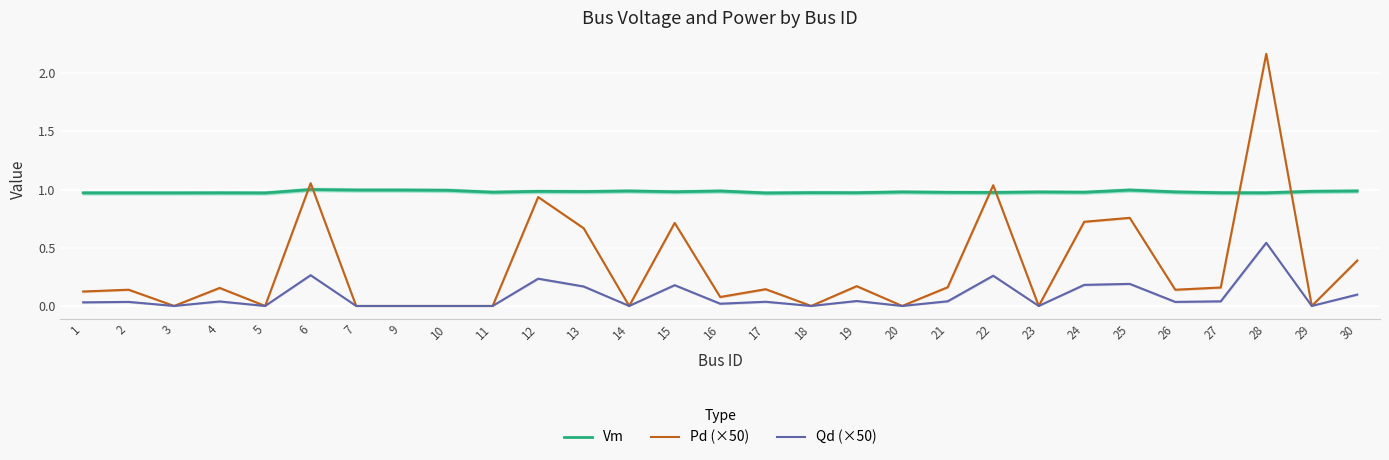

At which category is the sum across all series the highest?

28